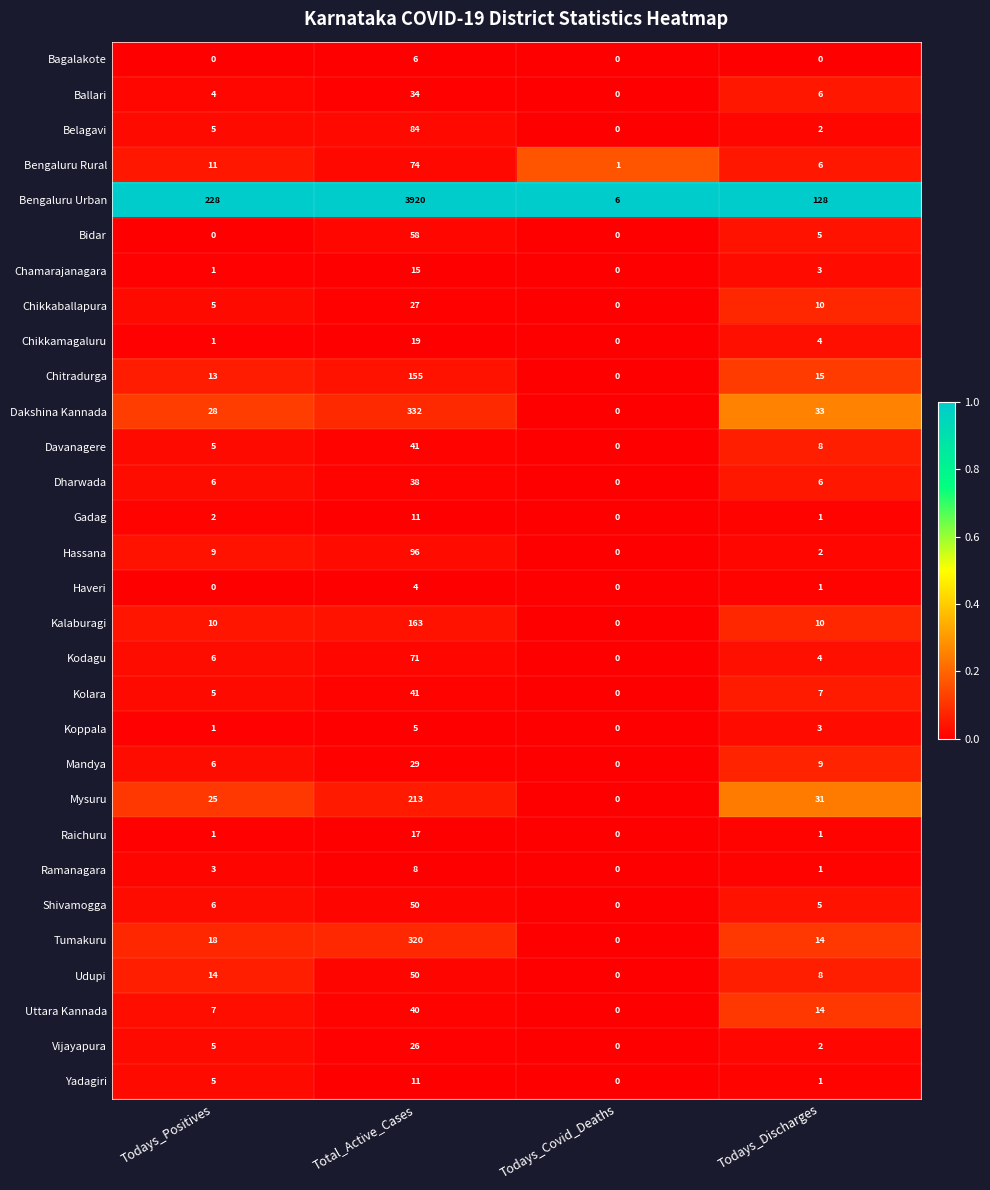

What is the spread (max minus min) of values at Total_Active_Cases?

3916